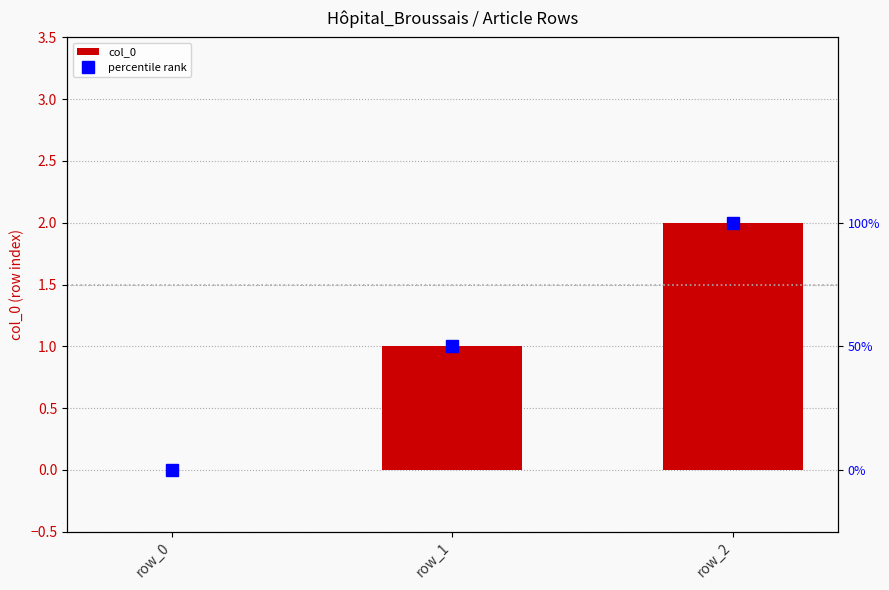

Between row_0 and row_2, which is larger?

row_2